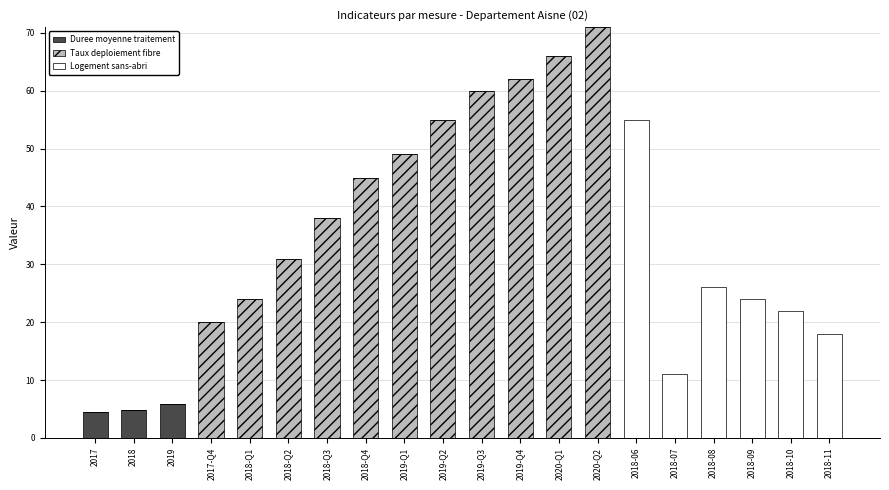

What is the total value across all series at 2018-06?

55.0